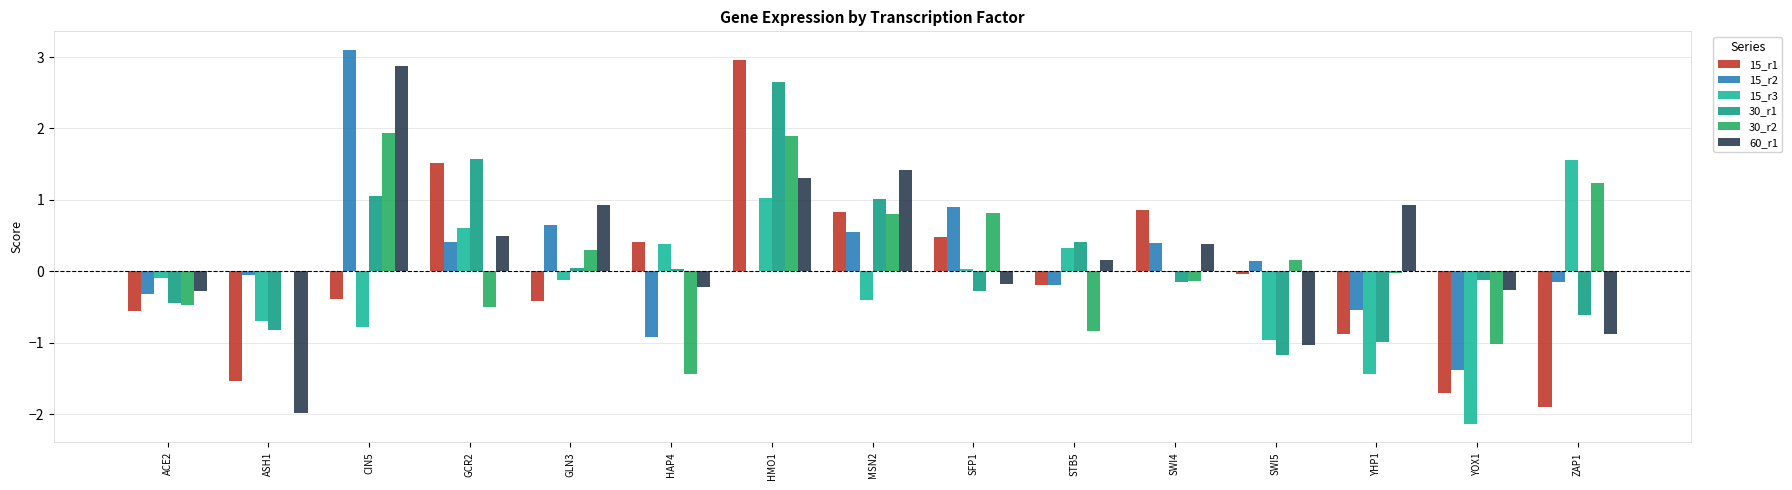

Which has a higher value, CIN5 or MSN2?

MSN2